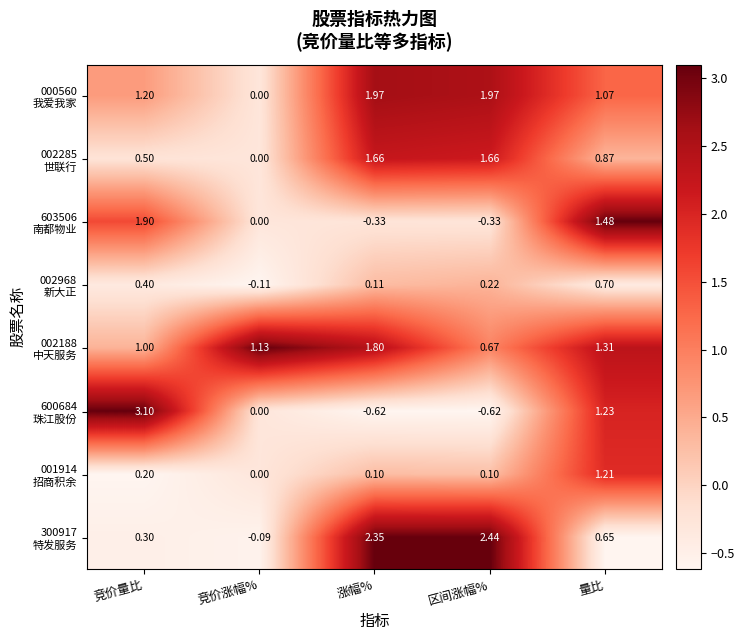

At which category is the sum across all series the highest?

竞价量比